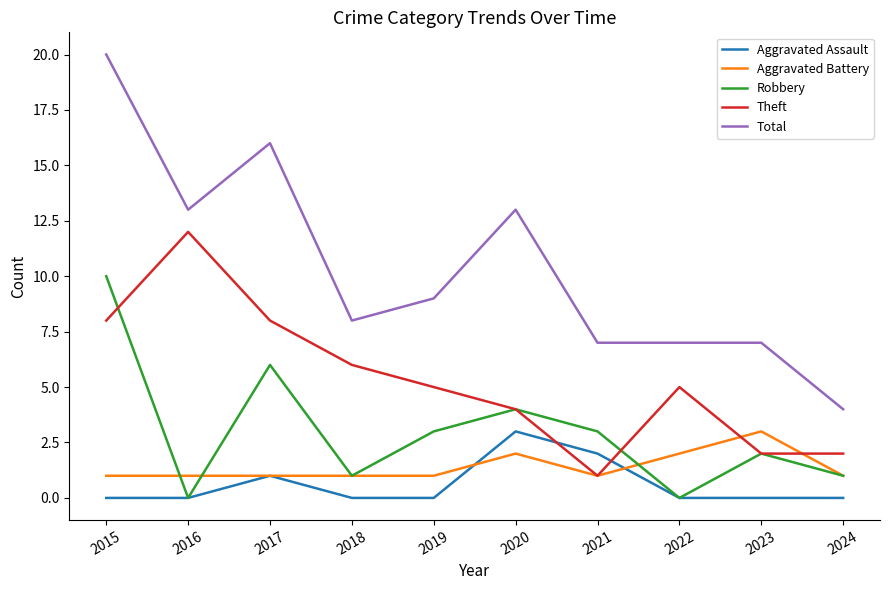

Which category has the highest value across all series?

2015